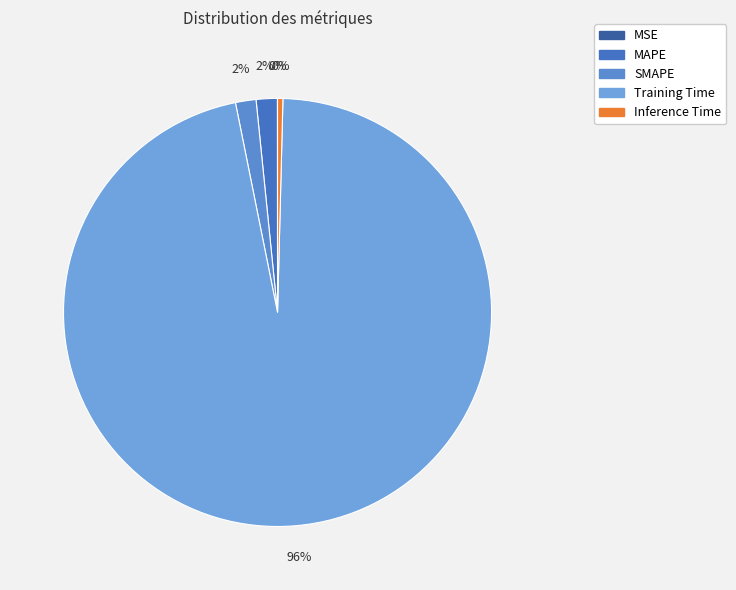

How many slices are in this pie chart?

5